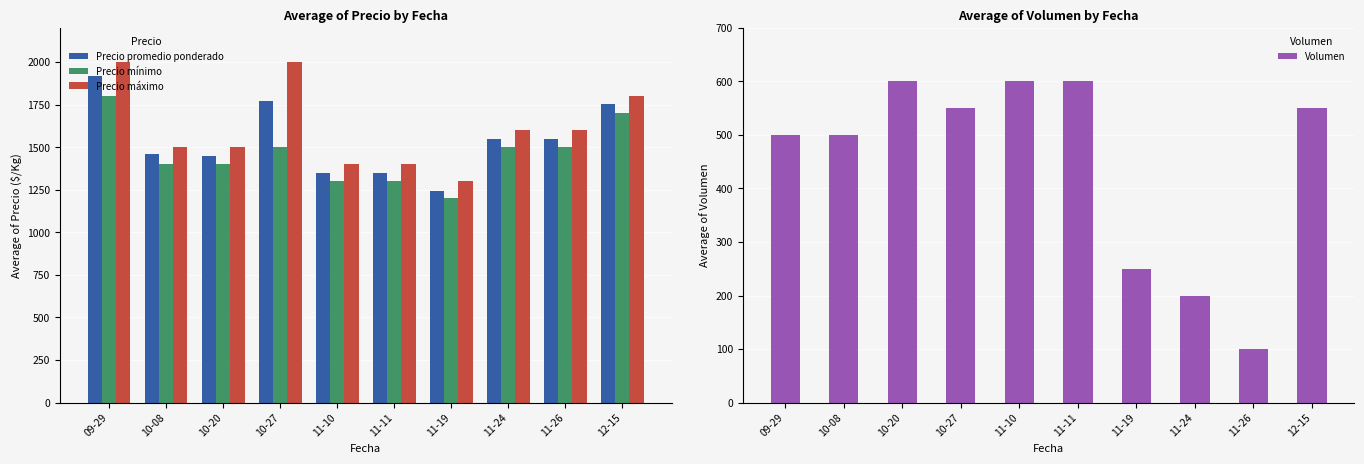

How many Precio mínimo values are between 1300 and 1500?

7